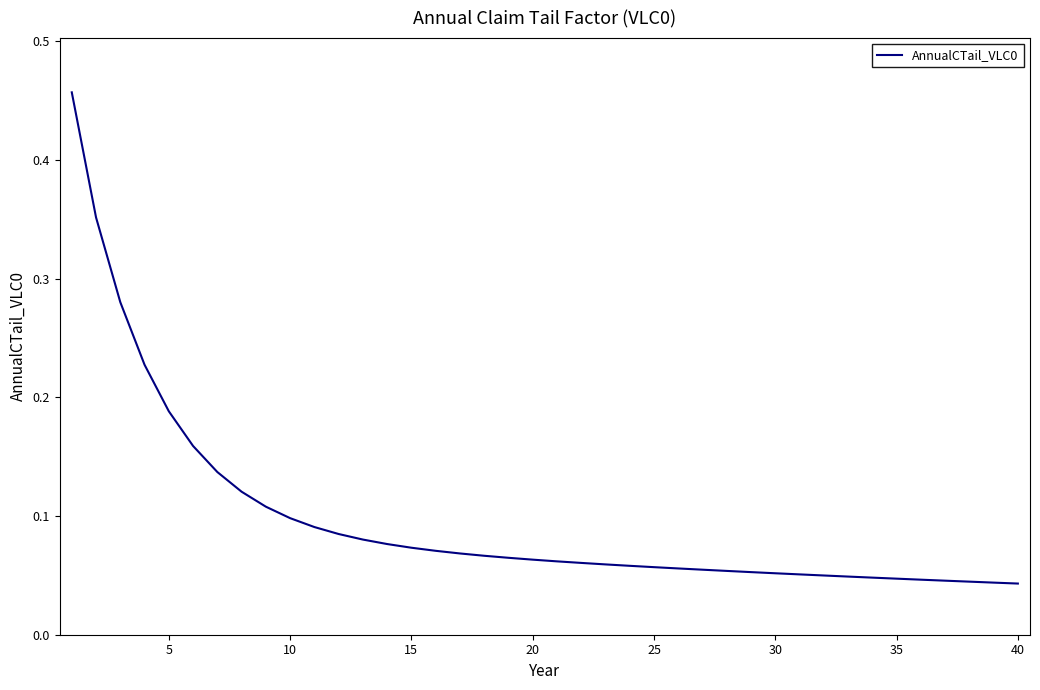

The value at 10 is 0.1. True or false?

True